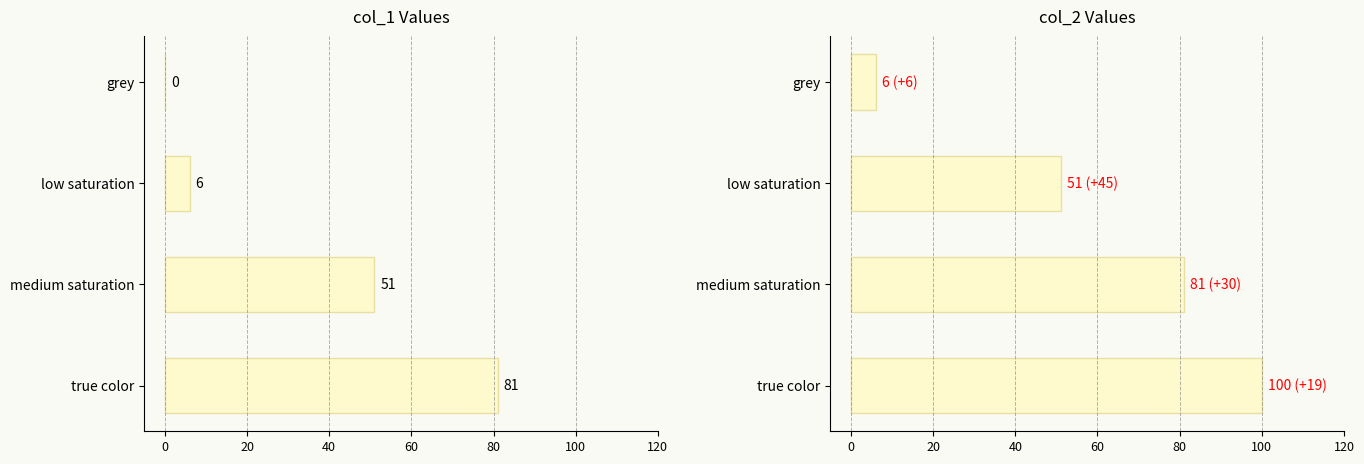

The value of col_2 at medium saturation is 106. True or false?

False